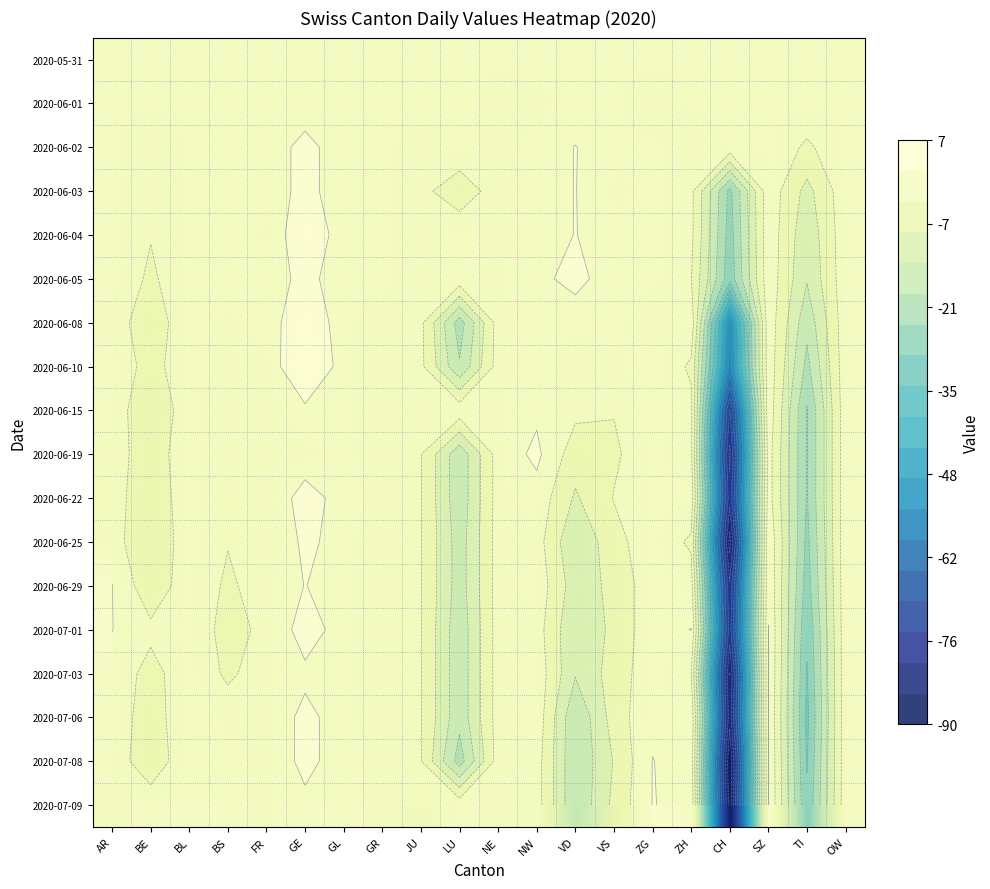

At which label is 2020-06-22 closest to -37?

TI